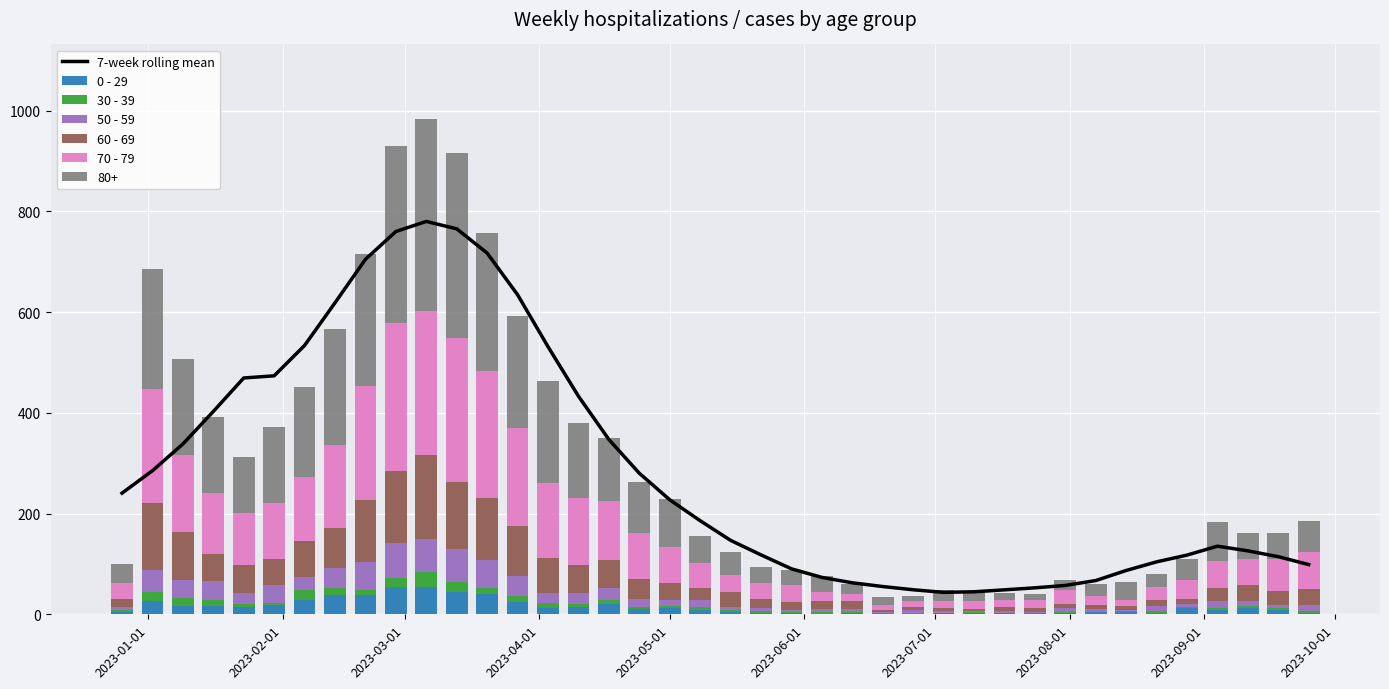

What is the greatest value displayed?

780.1